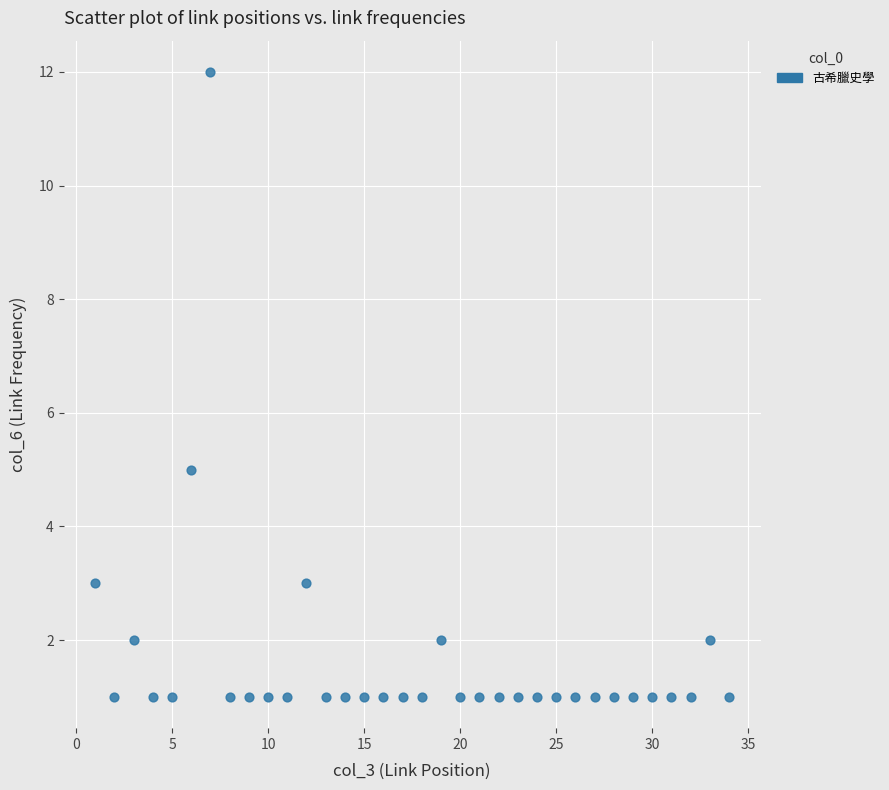

What is the range of X values (max minus min)?

33